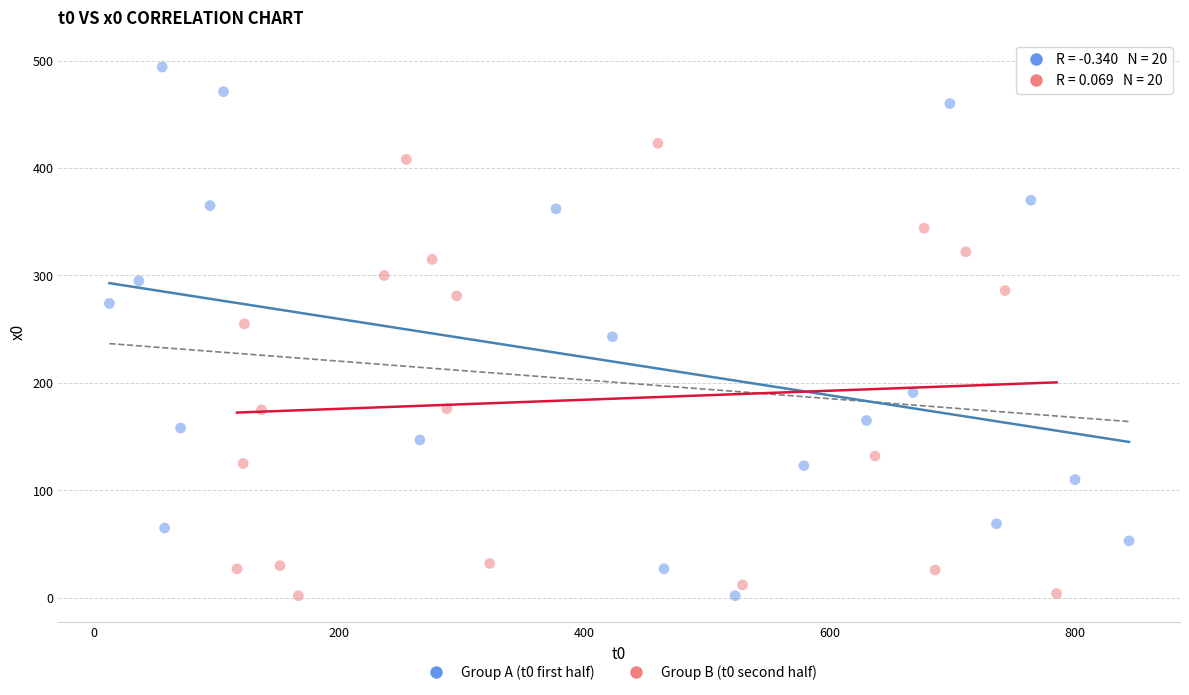

What are all the series names shown in the legend?

Group A (t0 first half), Group B (t0 second half)